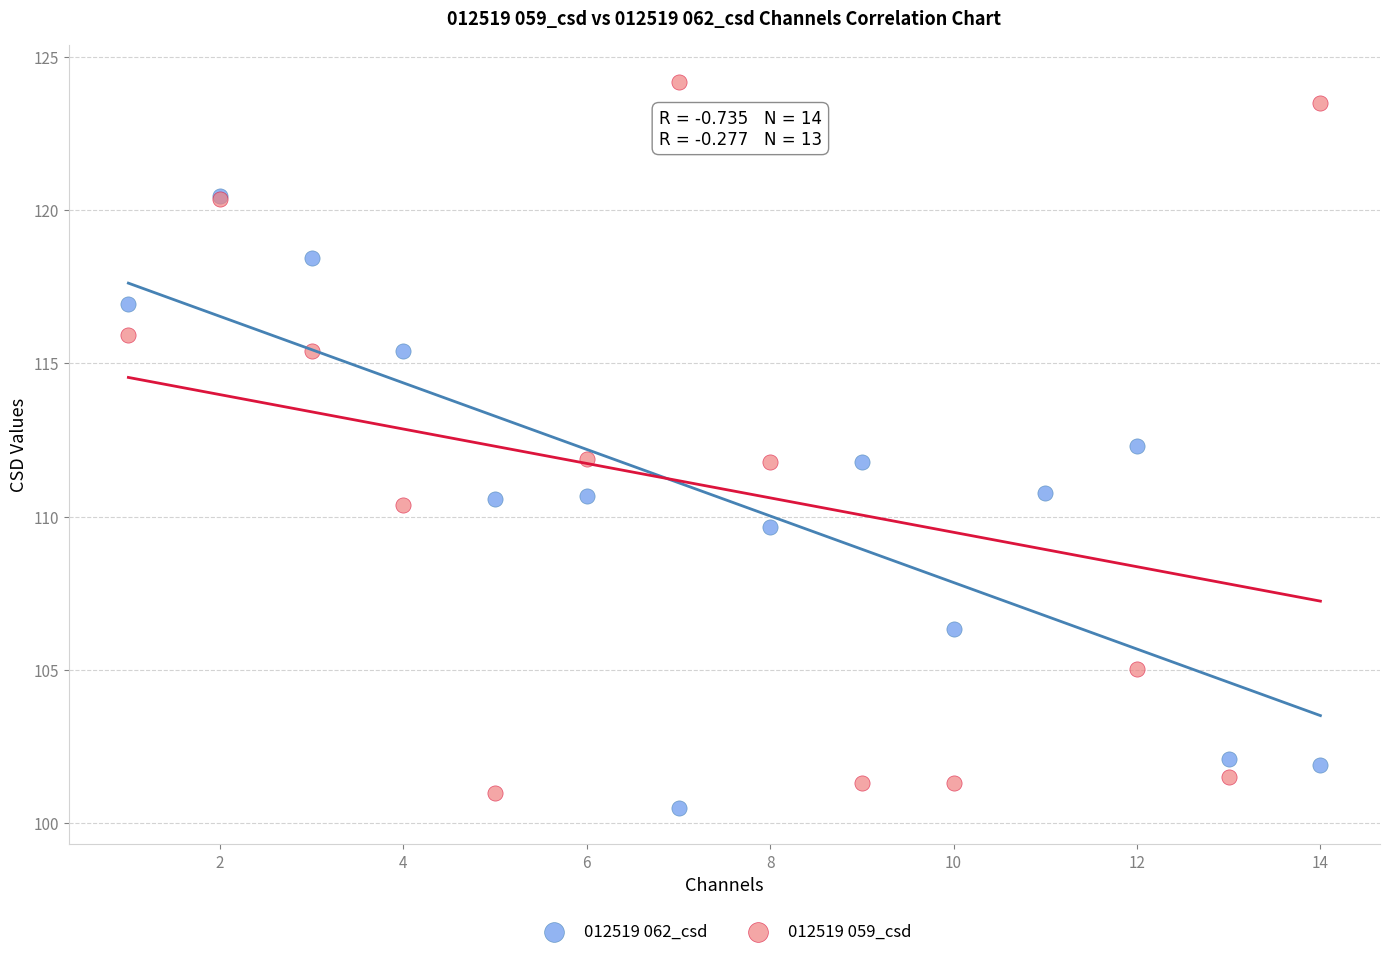

Which series reaches the maximum Y coordinate?

012519 059_csd